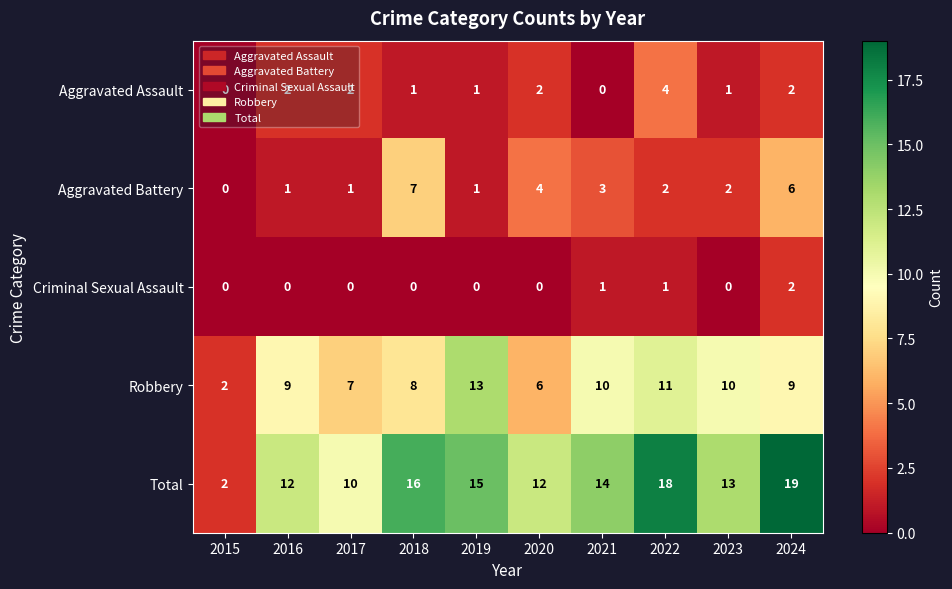

Count the Aggravated Battery values in the range 1 to 4.

7